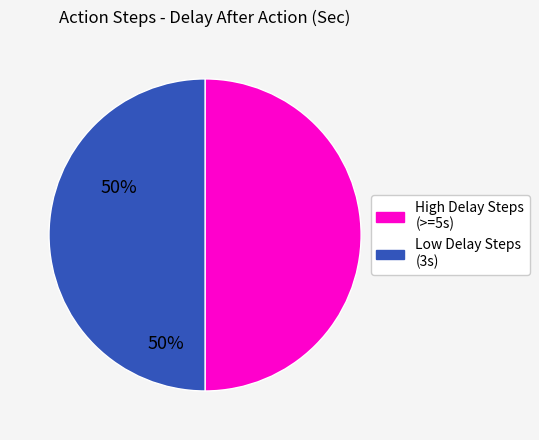

The High Delay Steps (>=5s) slice represents 63% of the pie. True or false?

False